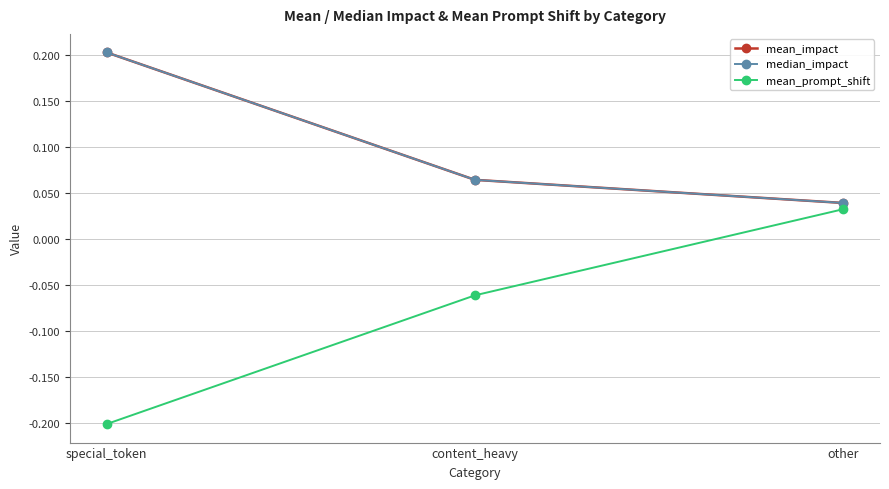

Rank the series at other from lowest to highest value.

mean_prompt_shift, mean_impact, median_impact